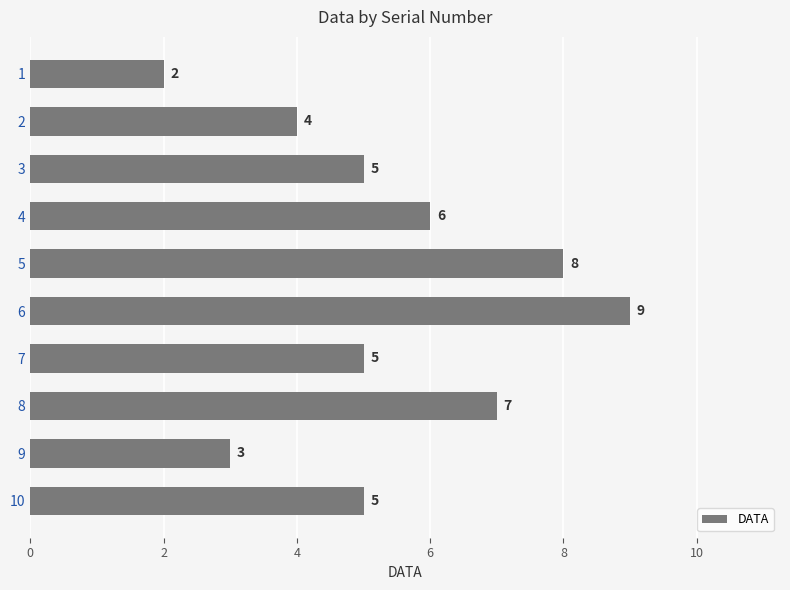

What is the value of the 6th bar from the top?

9